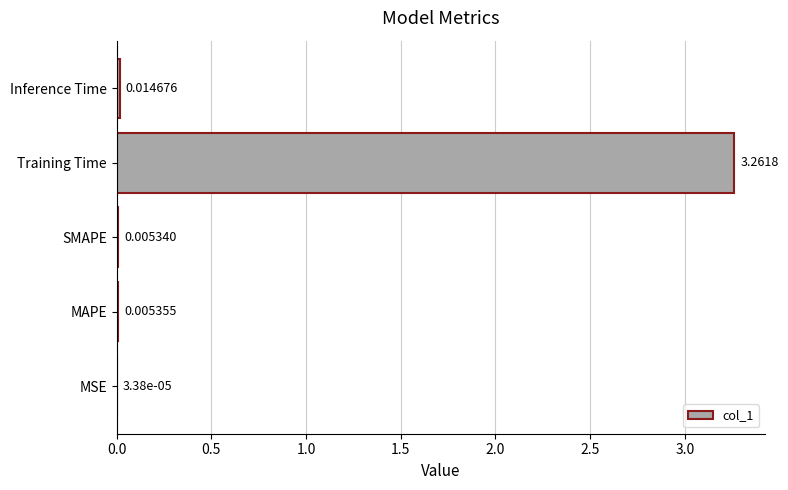

Between SMAPE and Training Time, which is larger?

Training Time